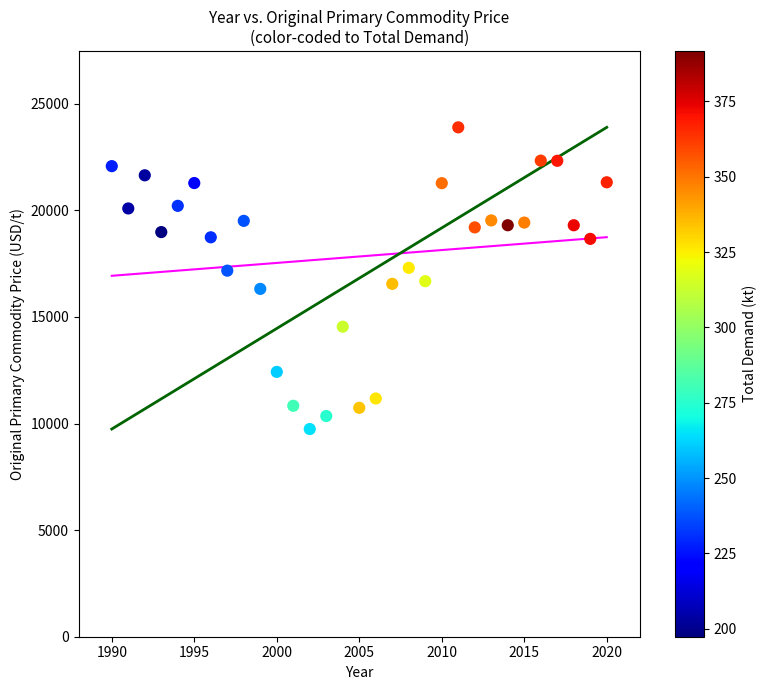

What is the range of X values (max minus min)?

30.0